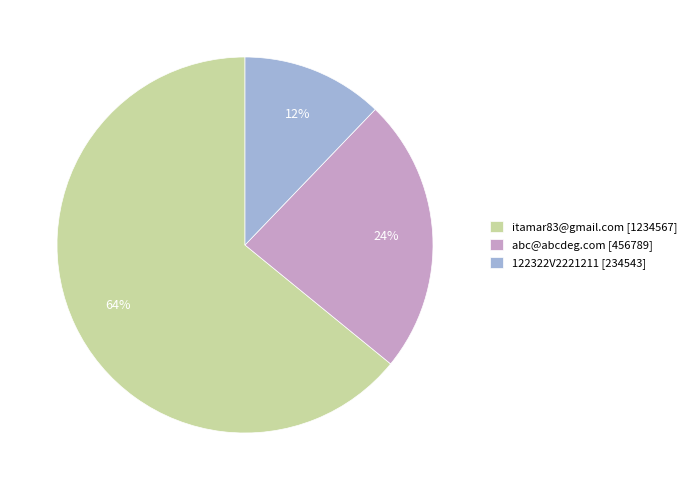

Which slice is the largest?

itamar83@gmail.com